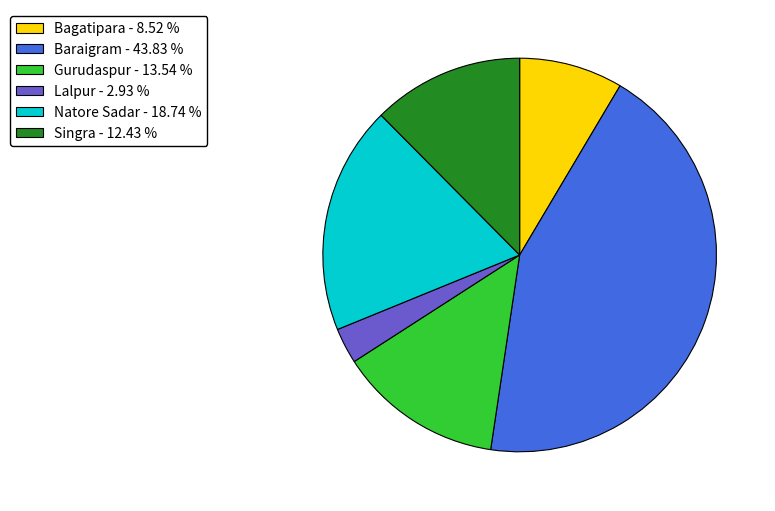

Do Bagatipara - 8.52 % and Lalpur - 2.93 % together represent more than half of the pie?

No